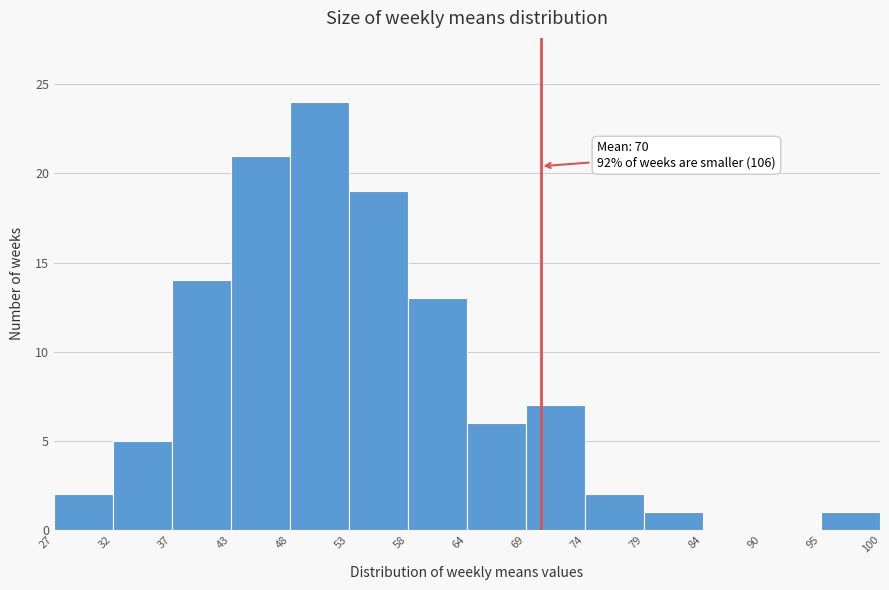

Over which range of the x-axis is the bar tallest?

48 to 53